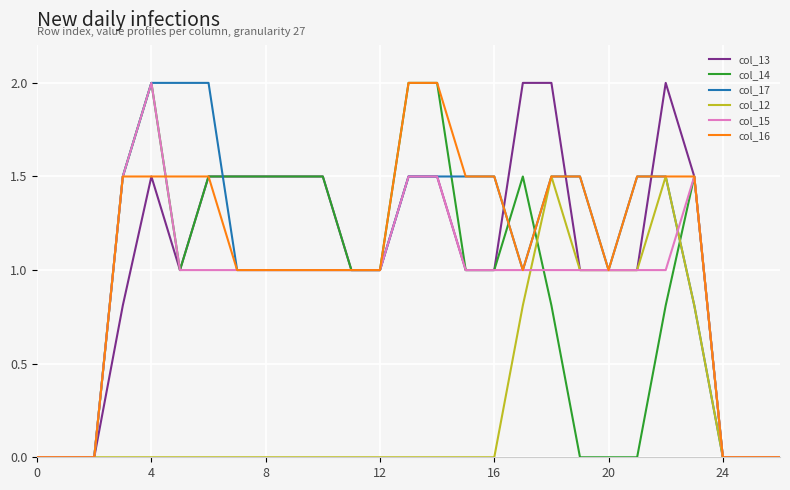

What is the average value of the col_17 series?

1.0